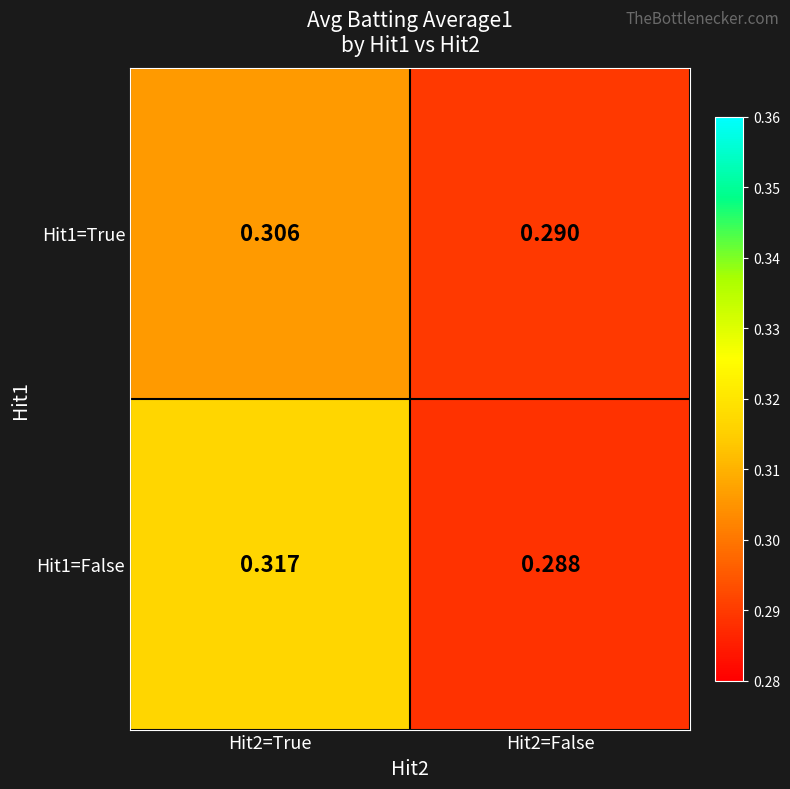

Is the value of Hit1=True at Hit2=False greater than the value of Hit1=False at Hit2=True?

No